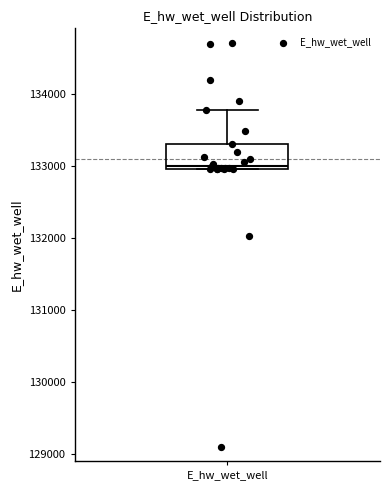

Transcribe this box plot: give where the median line is, the range the box spans, and where the two whiskers end, as read against the y-axis. The values are not printed on the chart, so give them approximately, as read against the axis.

median 133000 (just above the box's lower edge), box 133000 to 133300, whiskers 133000 to 133800